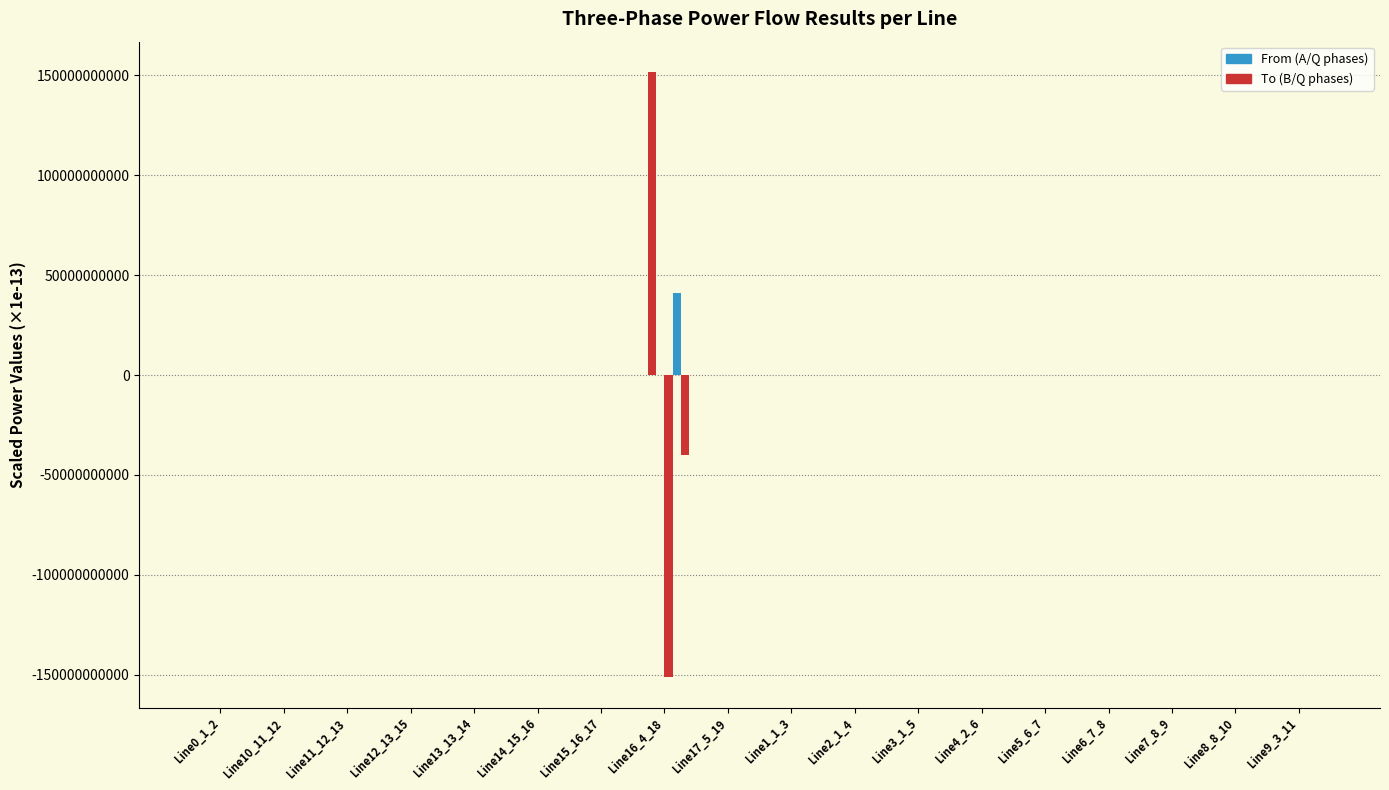

Count the number of data series in this chart.

6